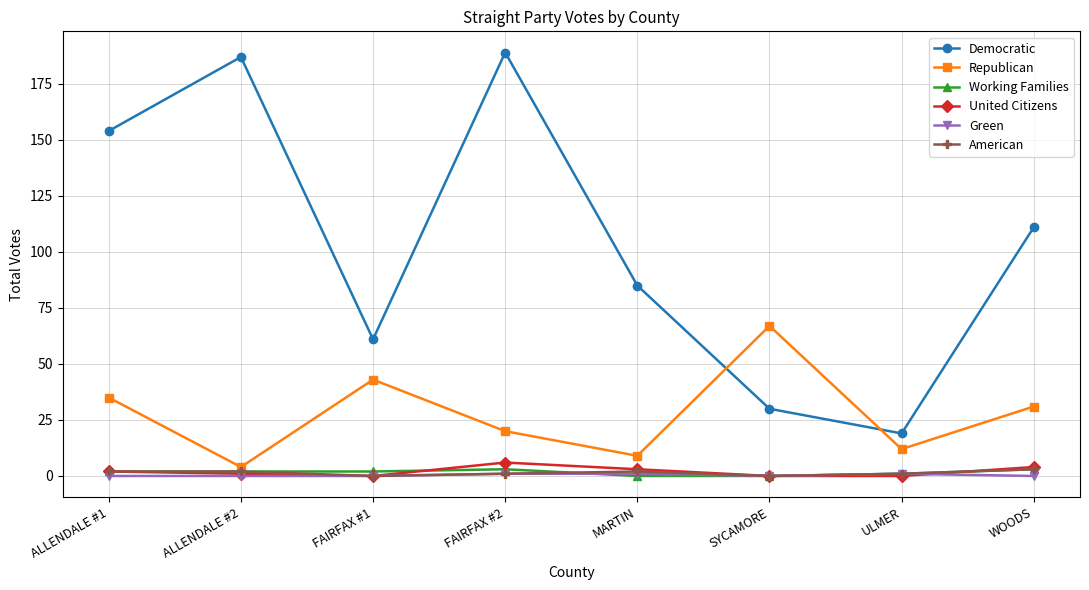

Which series changed the most between FAIRFAX #1 and MARTIN?

Republican